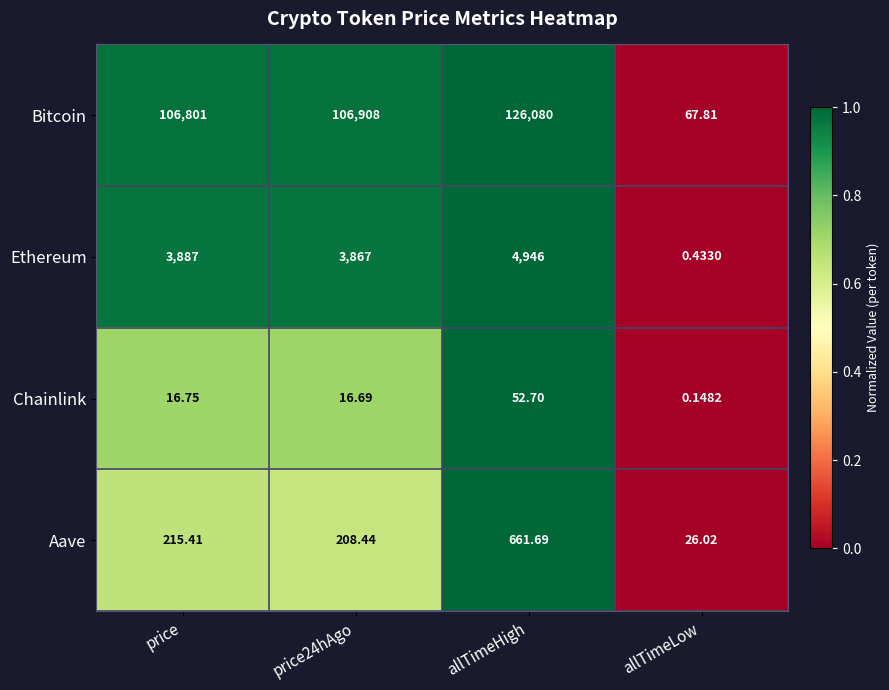

Which series changed the most between allTimeHigh and allTimeLow?

Bitcoin